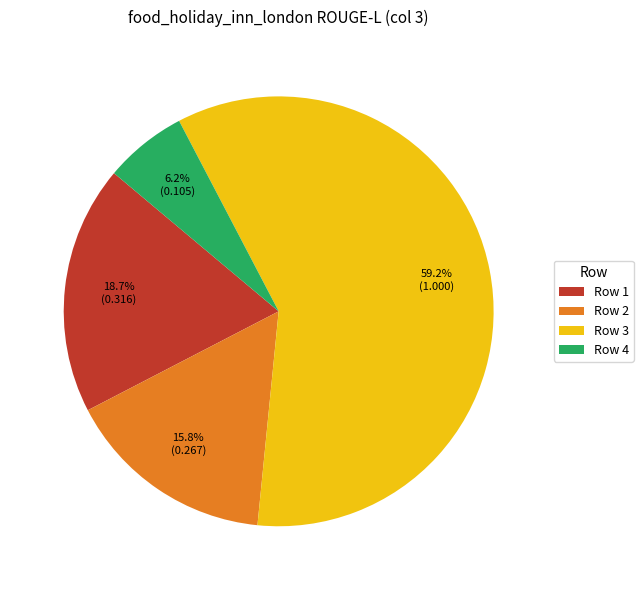

Between Row 3 and Row 1, which is larger?

Row 3